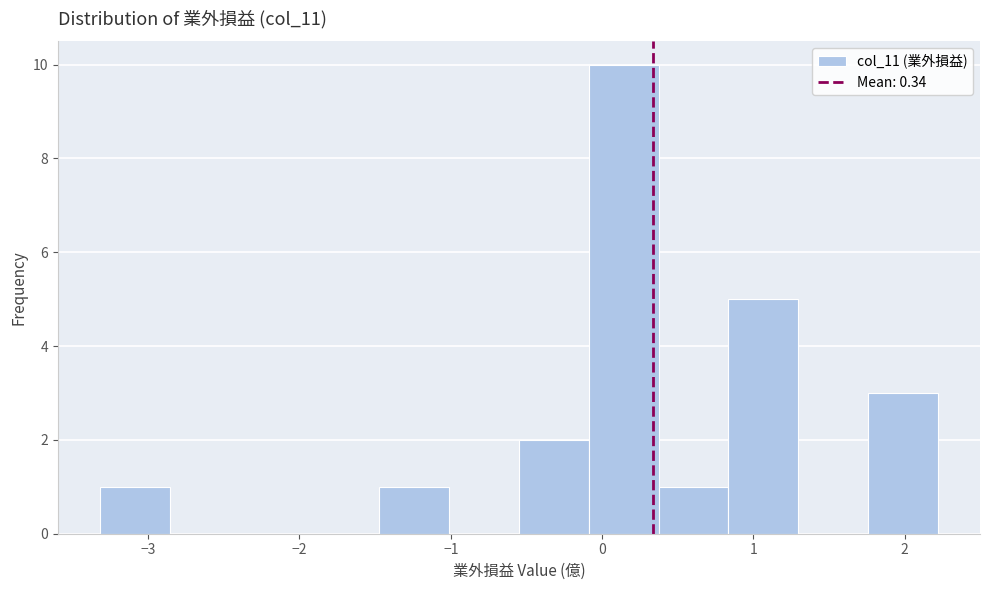

Reading left to right, transcribe this chart: for each bar, give the range it covers on the x-axis and its height. Neither the bar edges nor the heights are printed on the chart, so give them approximately, as read against the axes.

-3.3 to -2.9: 1
-2.9 to -2.4: 0
-2.4 to -1.9: 0
-1.9 to -1.5: 0
-1.5 to -1.0: 1
-1.0 to -0.5: 0
-0.5 to -0.1: 2
-0.1 to 0.4: 10
0.4 to 0.8: 1
0.8 to 1.3: 5
1.3 to 1.8: 0
1.8 to 2.2: 3